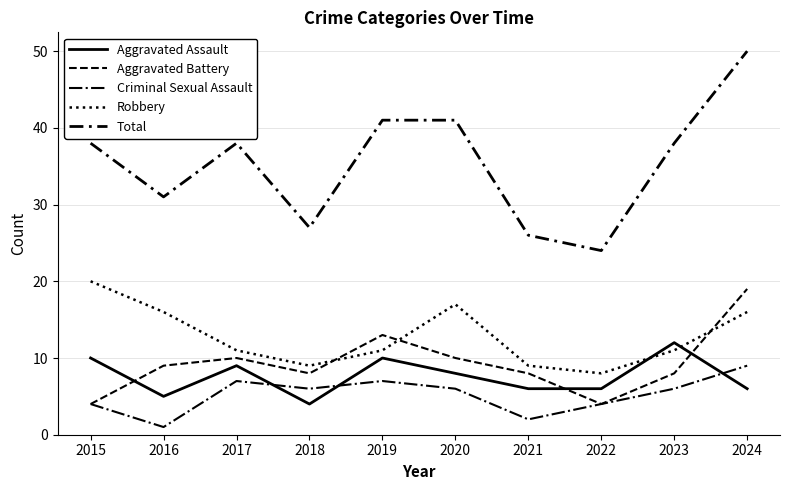

Does the chart display data point markers on the line(s)?

No